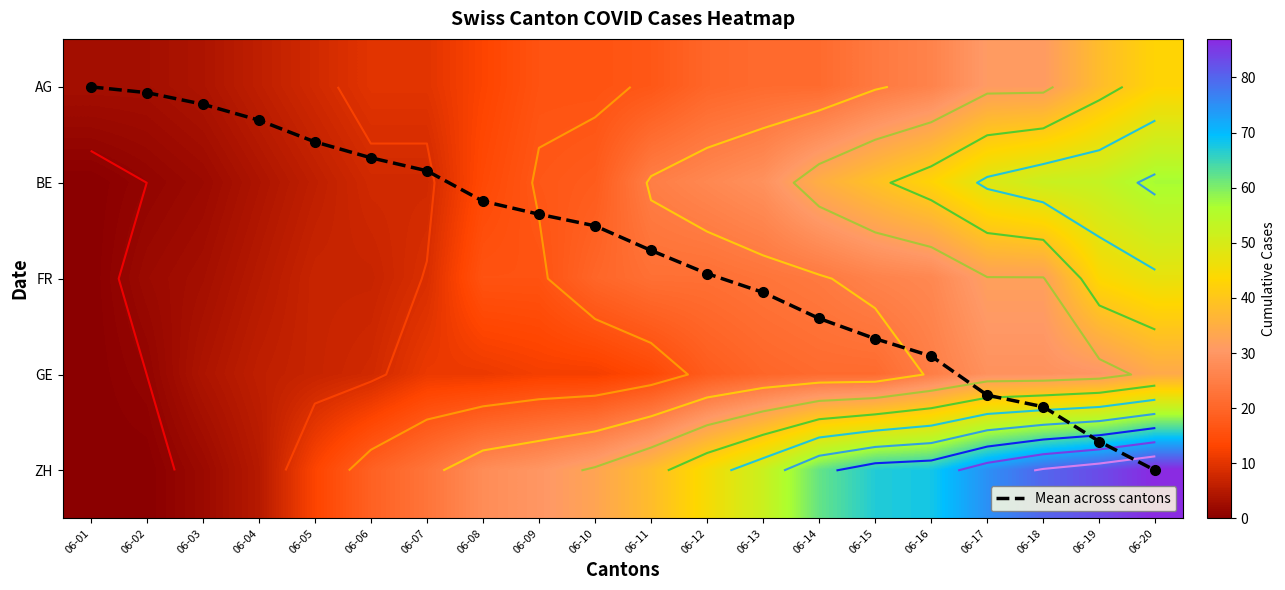

Where does the BE series first go above 25?

06-12